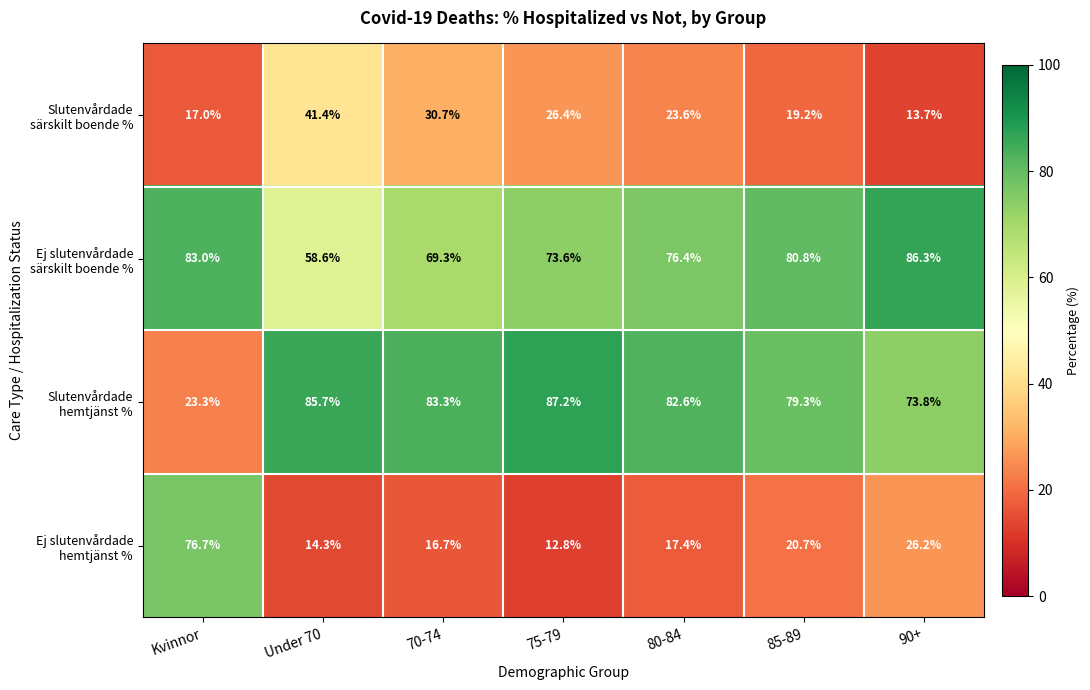

What is the smallest value displayed?

12.8